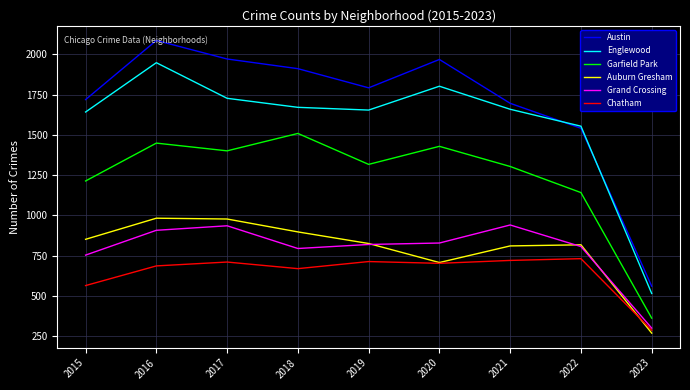

What is the total value across all series at 2020?

7439